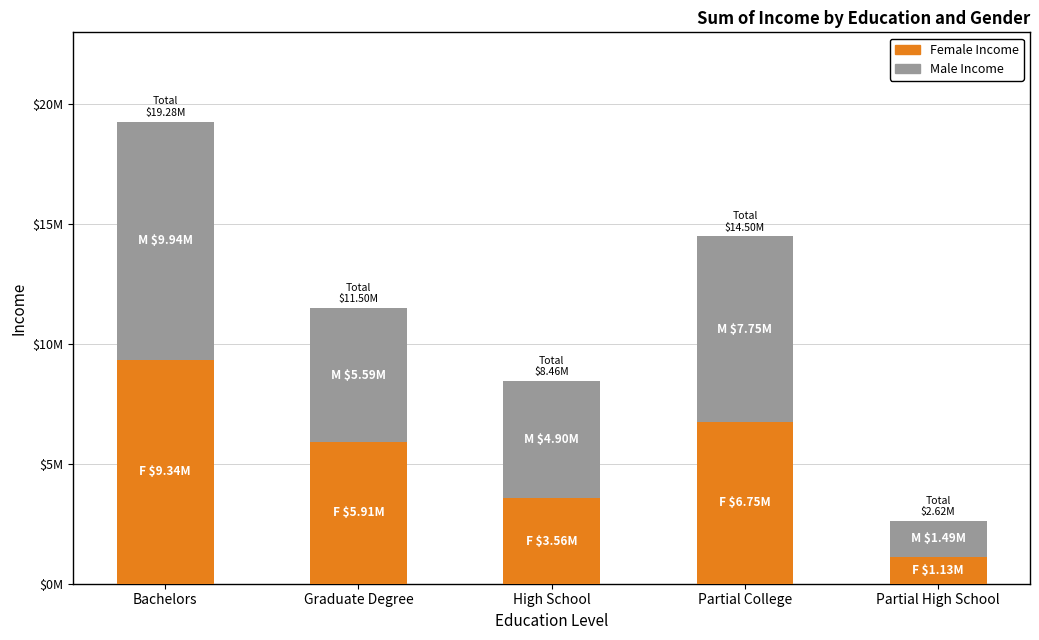

Which series has the largest total across all categories?

Male Income